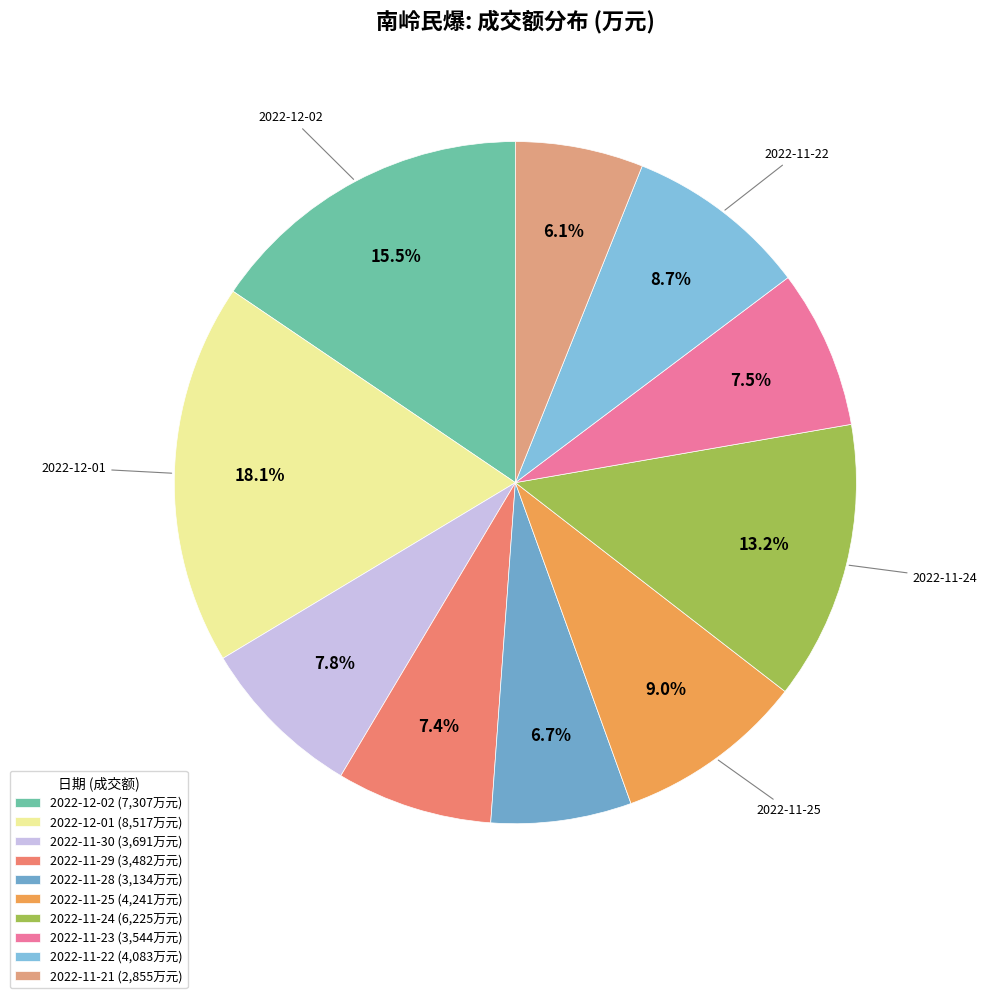

Which category has the biggest portion of the pie?

2022-12-01